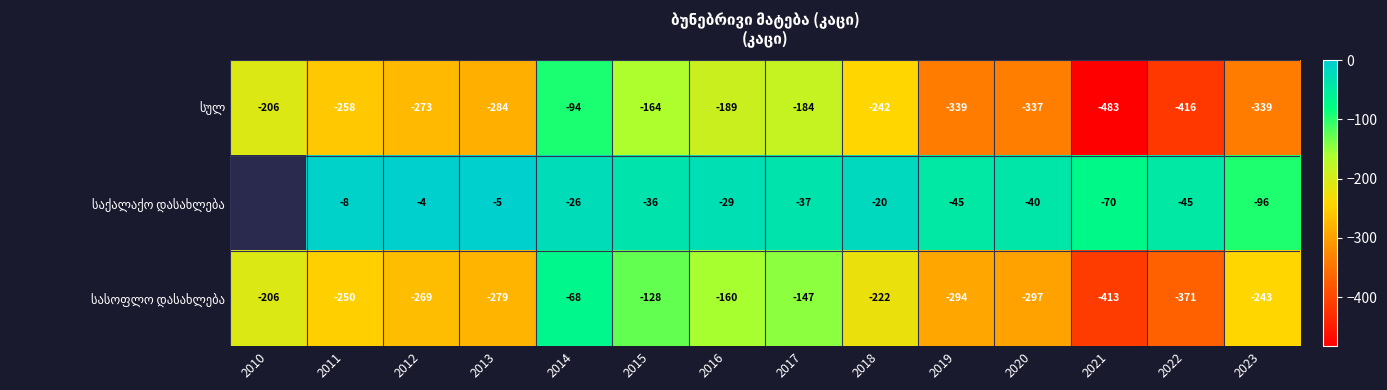

What is the total value across all series at 2021?

-966